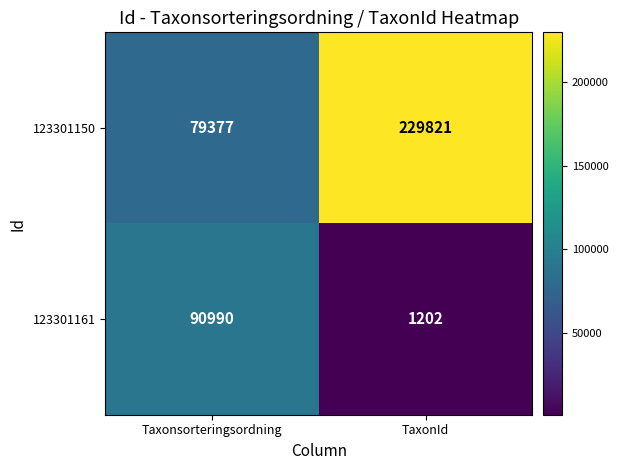

At how many categories does at least one series exceed 174361?

1